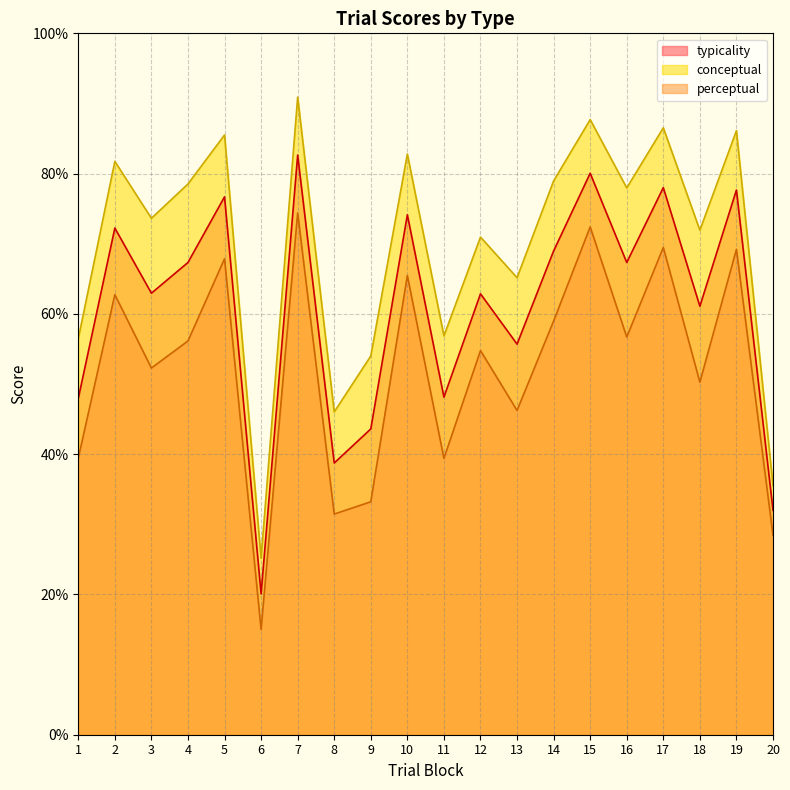

What is the average value of the typicality series?

60.9